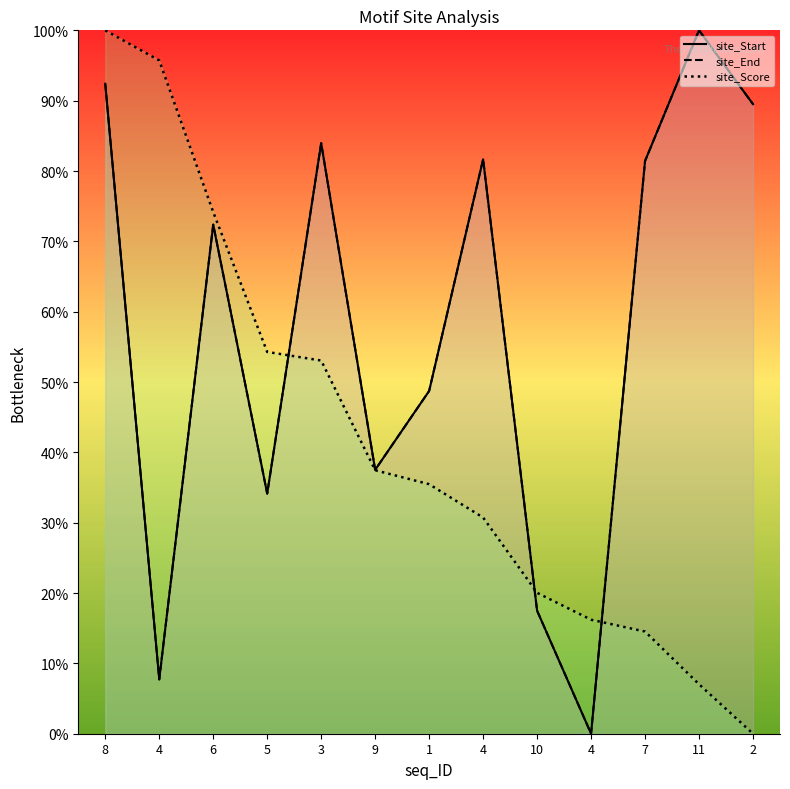

Which series ends up on top after the final intersection of site_Start and site_Score?

site_Start